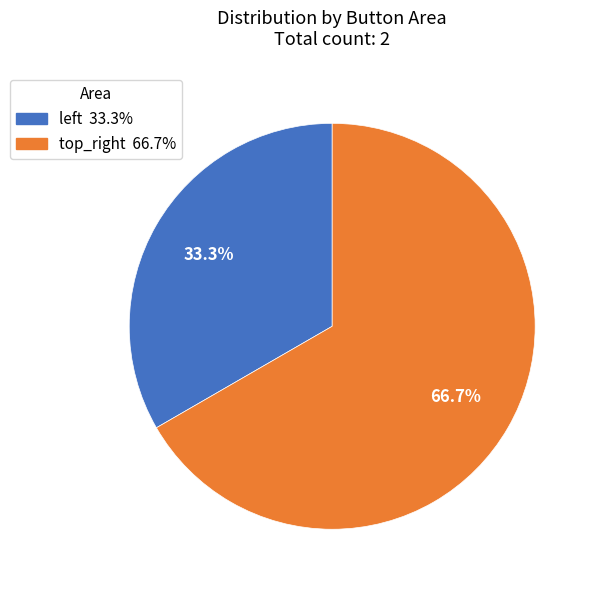

Rank the categories by value from highest to lowest.

top_right, left